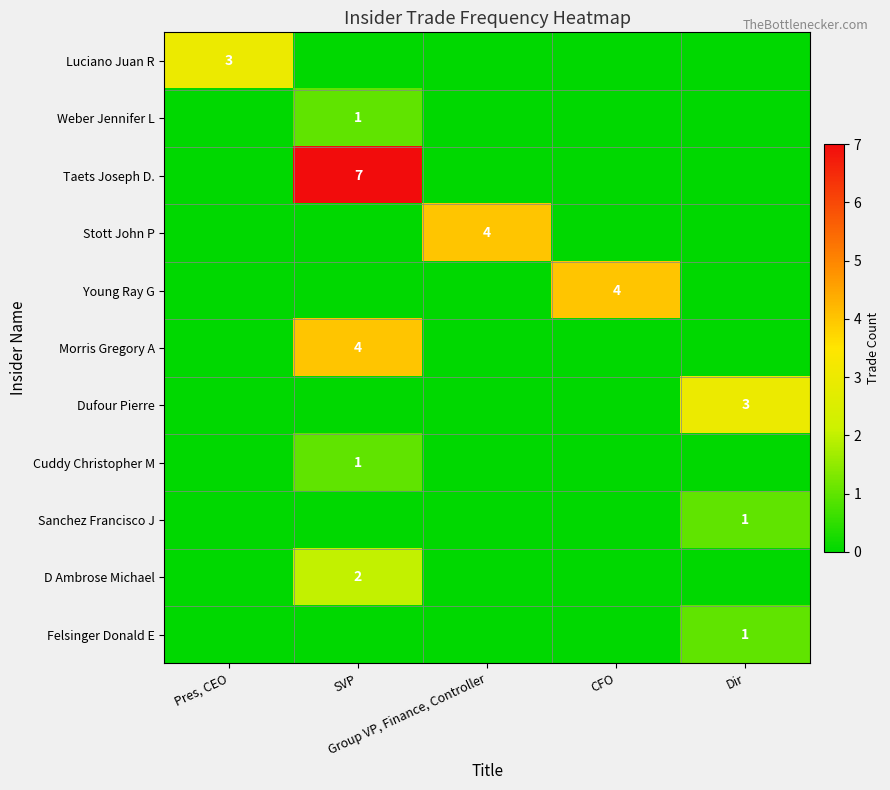

The Luciano Juan R series shows 0 at Dir. True or false?

True